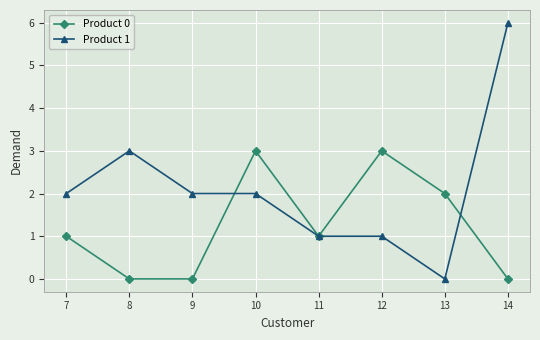

Reading left to right, list all the values displayed in this chart.

Product 0: 7=1	8=0	9=0	10=3	11=1	12=3	13=2	14=0
Product 1: 7=2	8=3	9=2	10=2	11=1	12=1	13=0	14=6